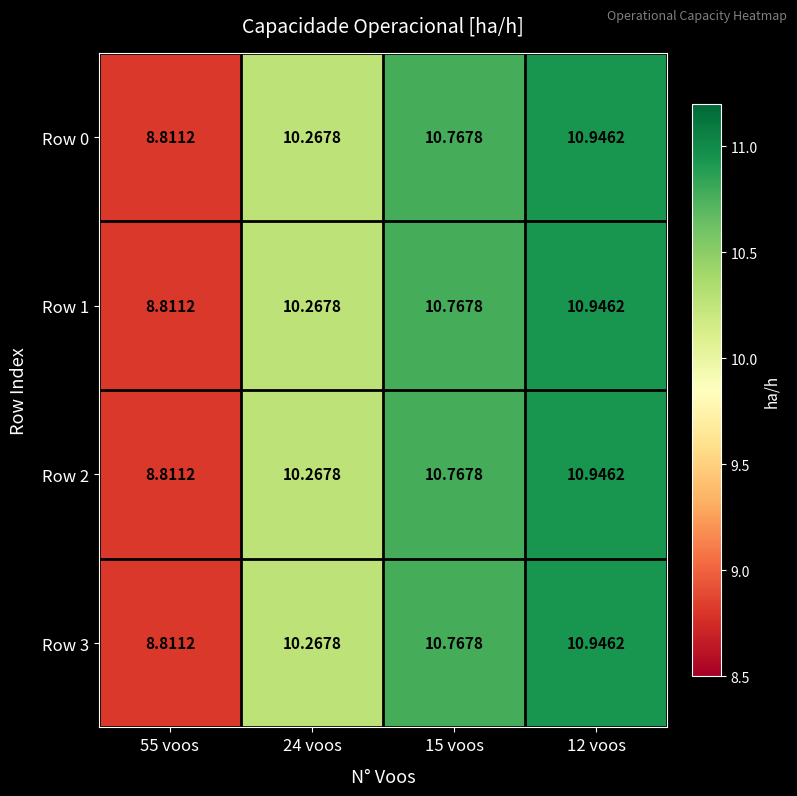

How many distinct data groups are displayed?

4